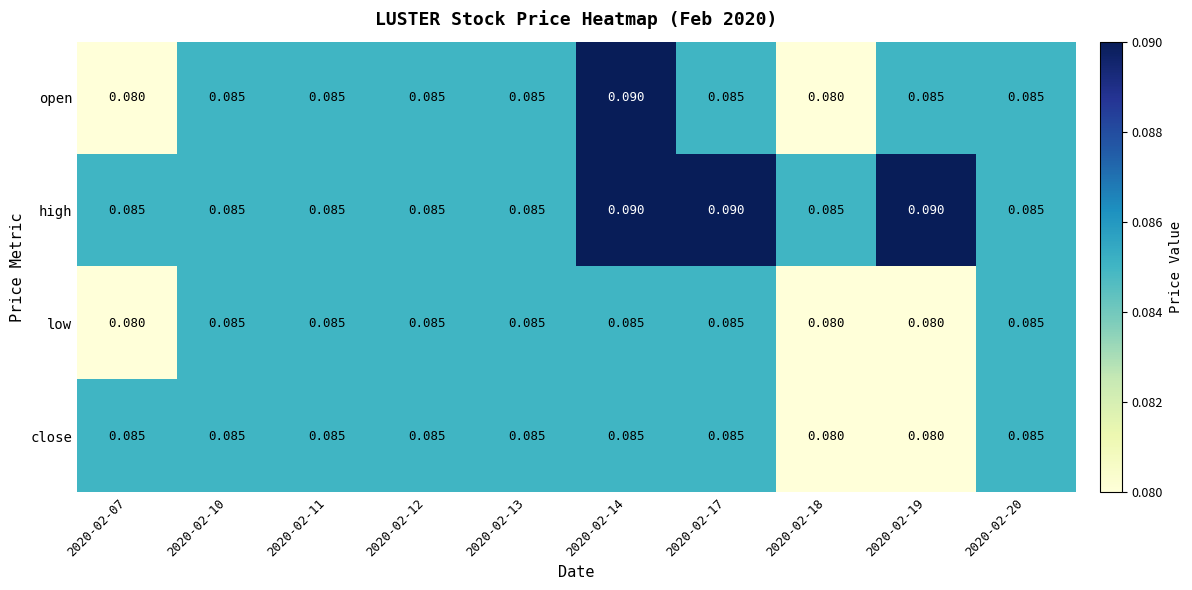

Which series has the largest total across all categories?

high